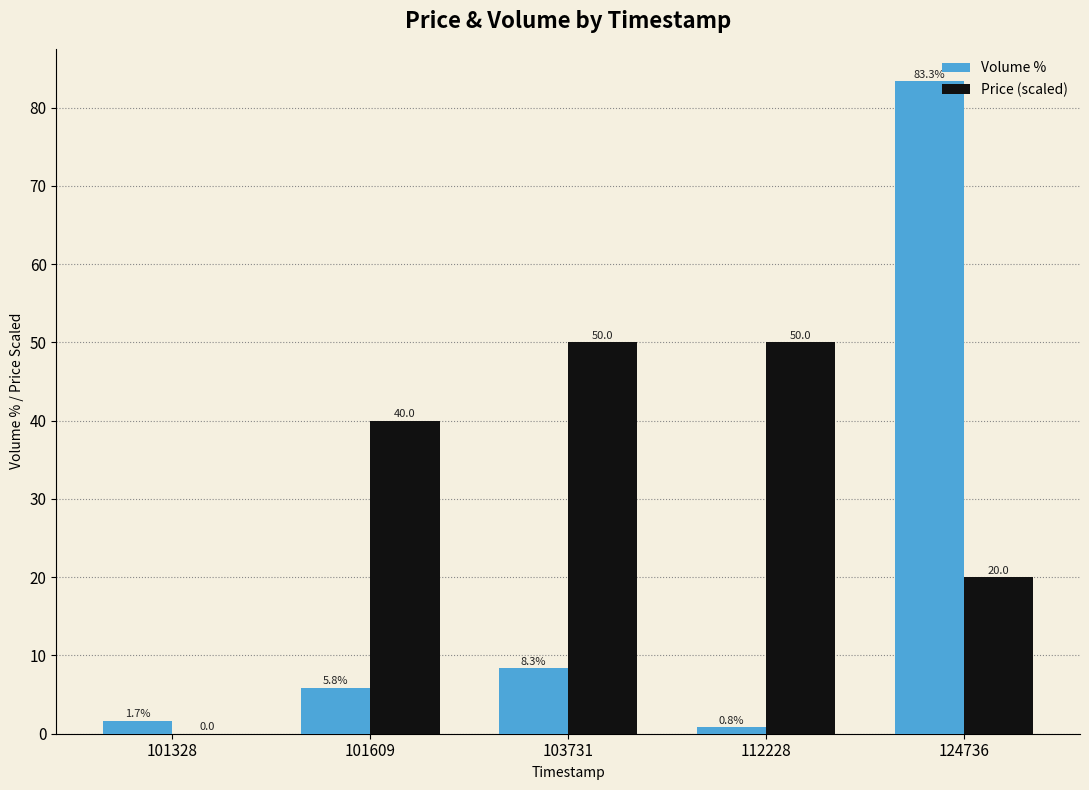

The Volume % series shows 53.0 at 124736. True or false?

False